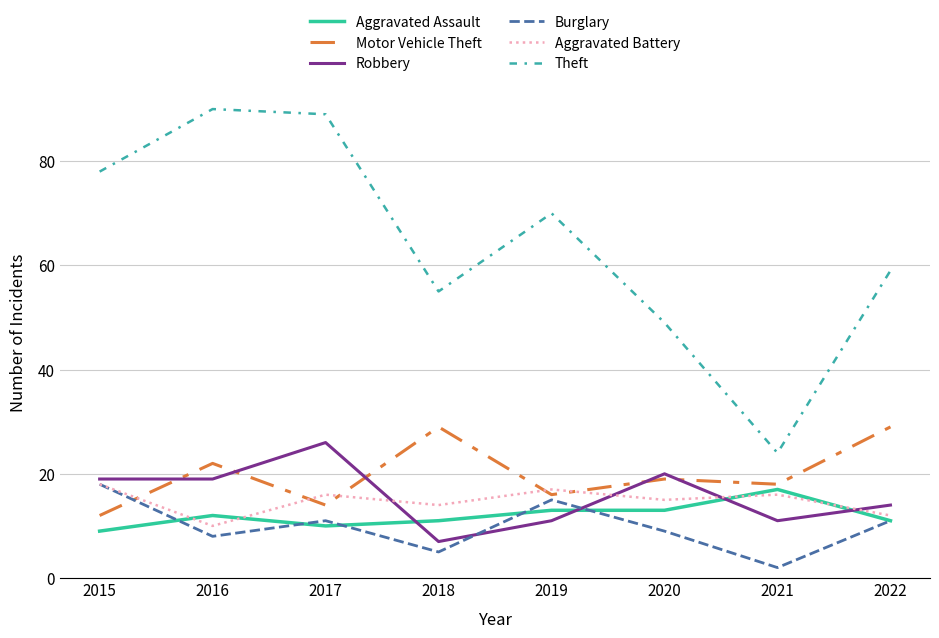

Which series has the widest spread of values?

Theft